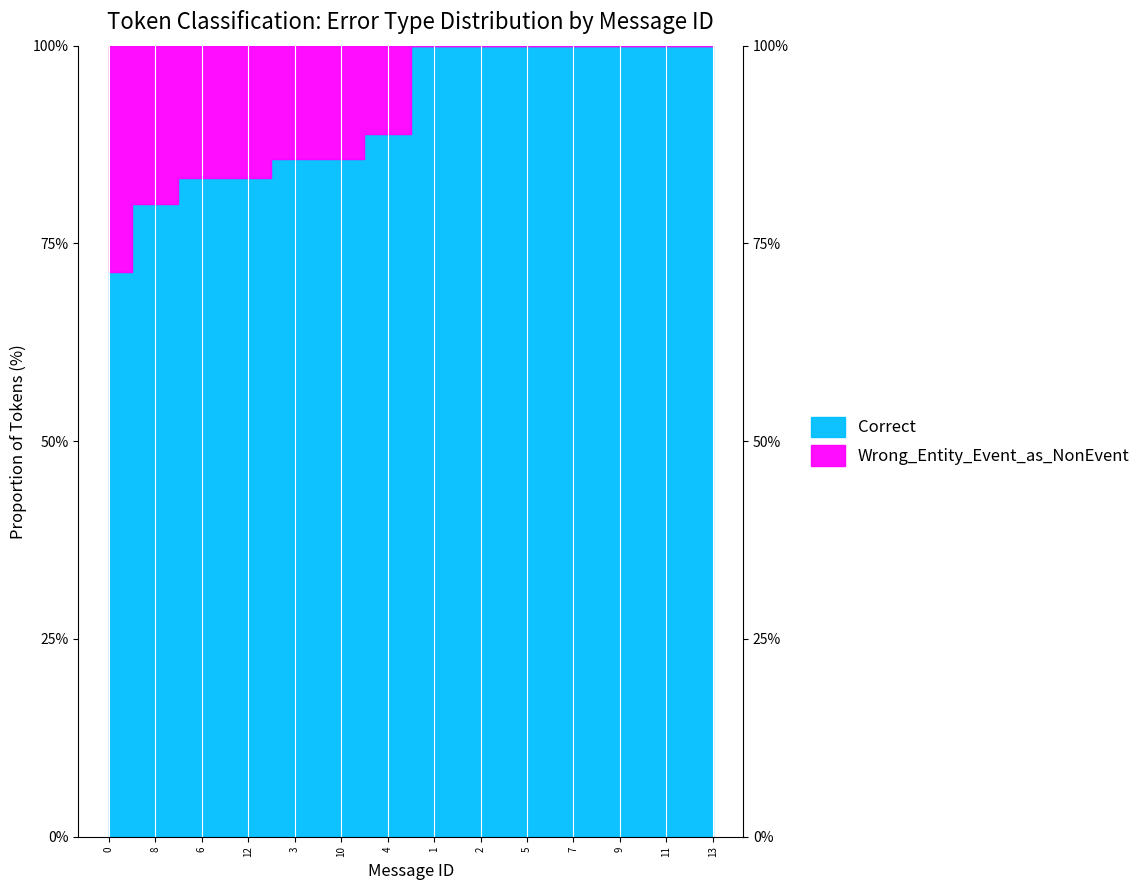

What is the maximum value shown in the chart?

29